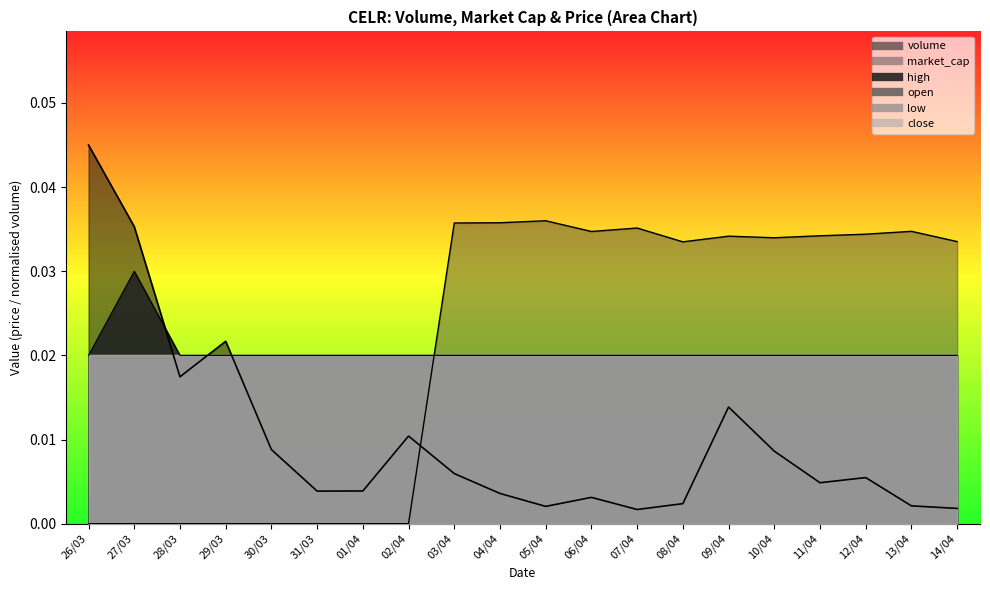

At 08/04, list the series in order from largest to smallest.

market_cap, high, volume